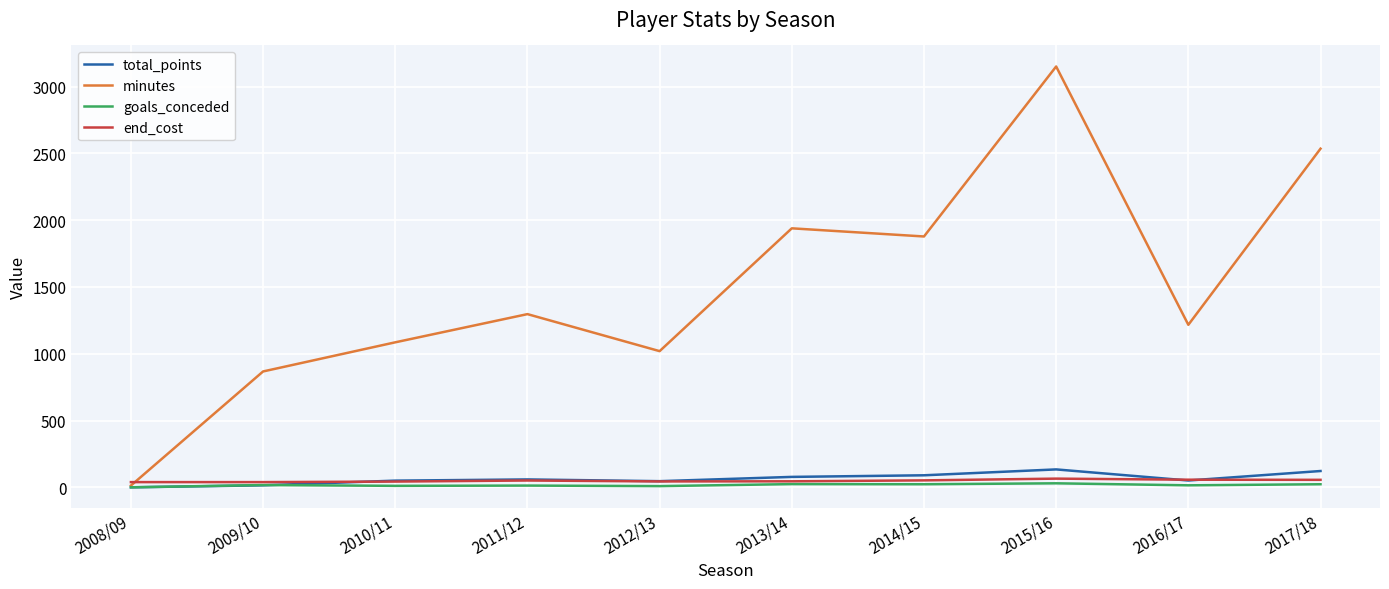

What is the maximum value for minutes?

3150